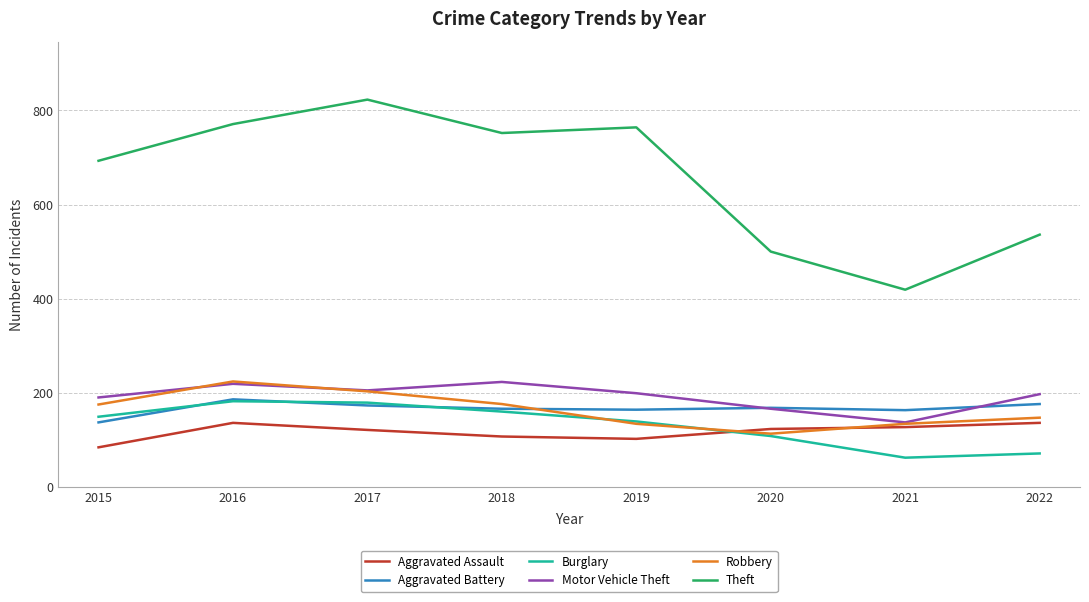

True or false: Theft and Robbery cross at least once.

False